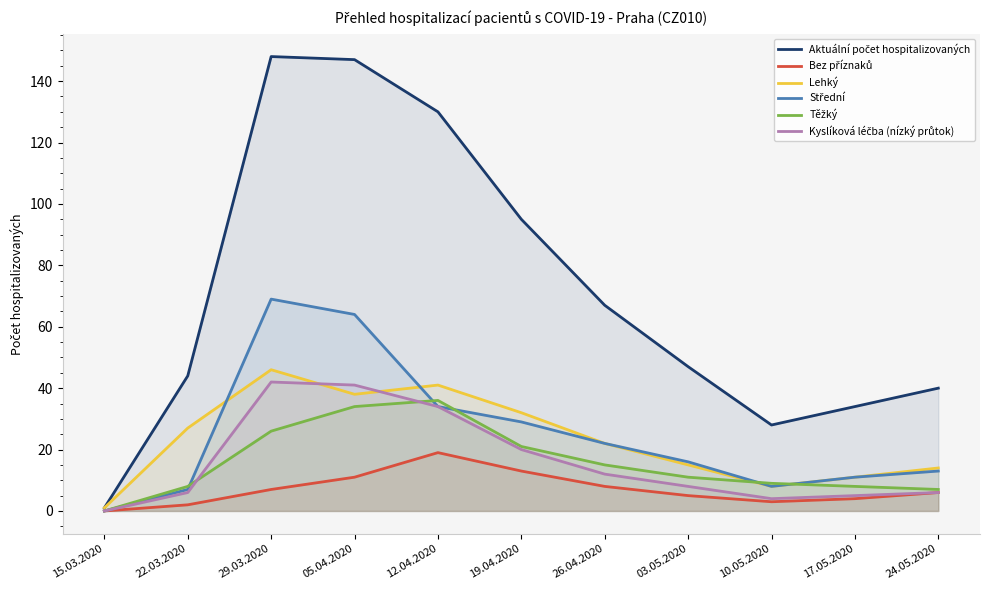

True or false: Bez příznaků has a value of 1 at 22.03.2020.

False